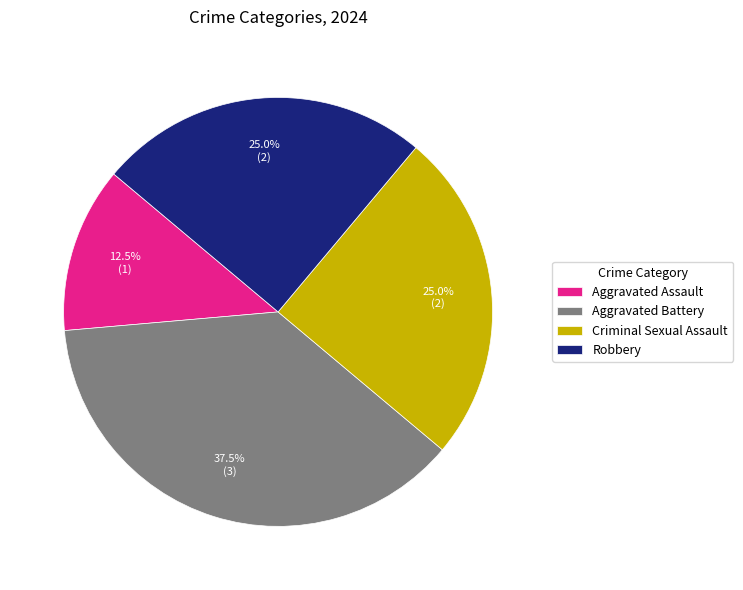

Is it true that Robbery is 25% of the pie?

True